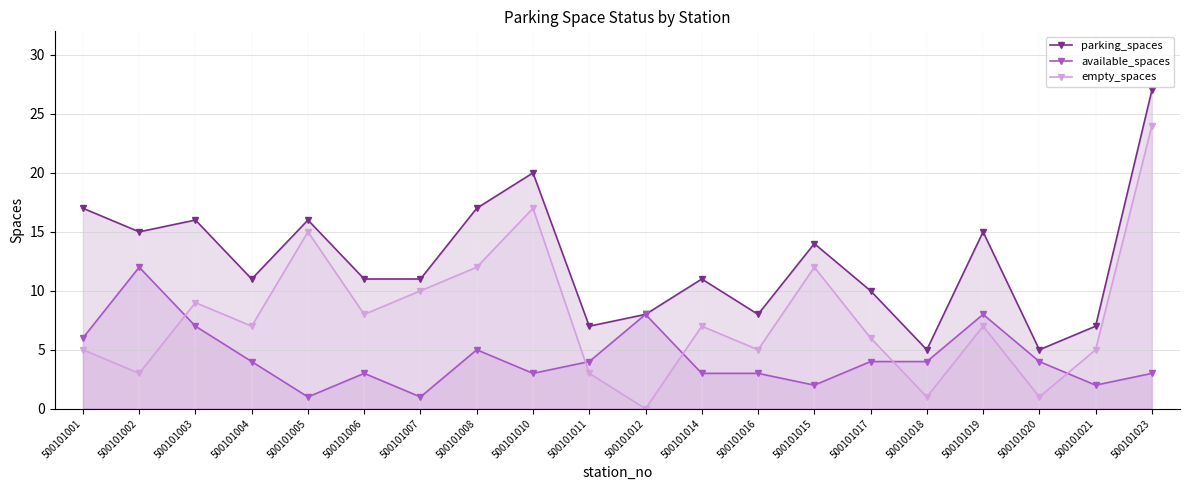

Count the number of categories in the chart.

20